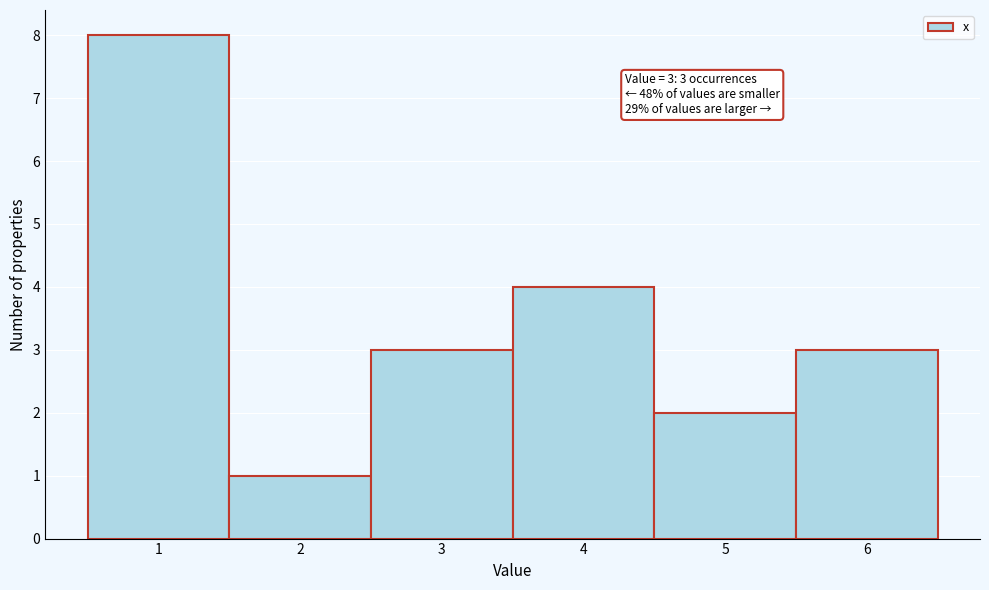

Which range on the x-axis has the tallest bar?

0.5 to 1.5